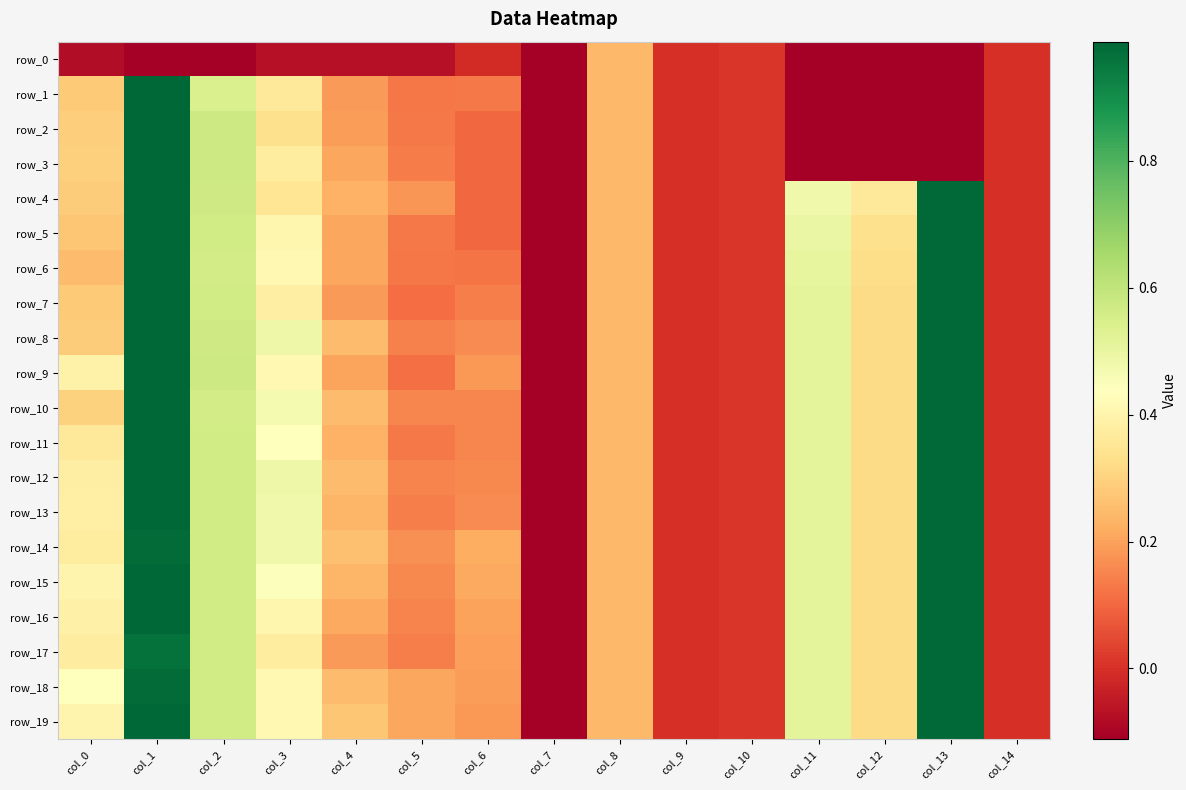

What value does the row_8 series have at col_3?

0.5